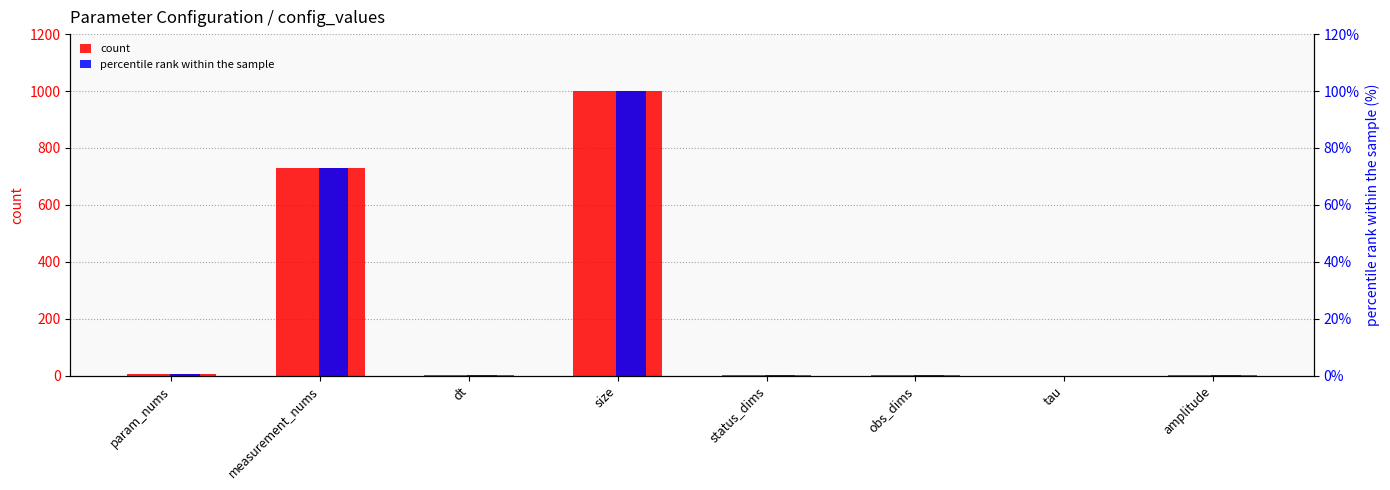

What position from the right is status_dims?

4